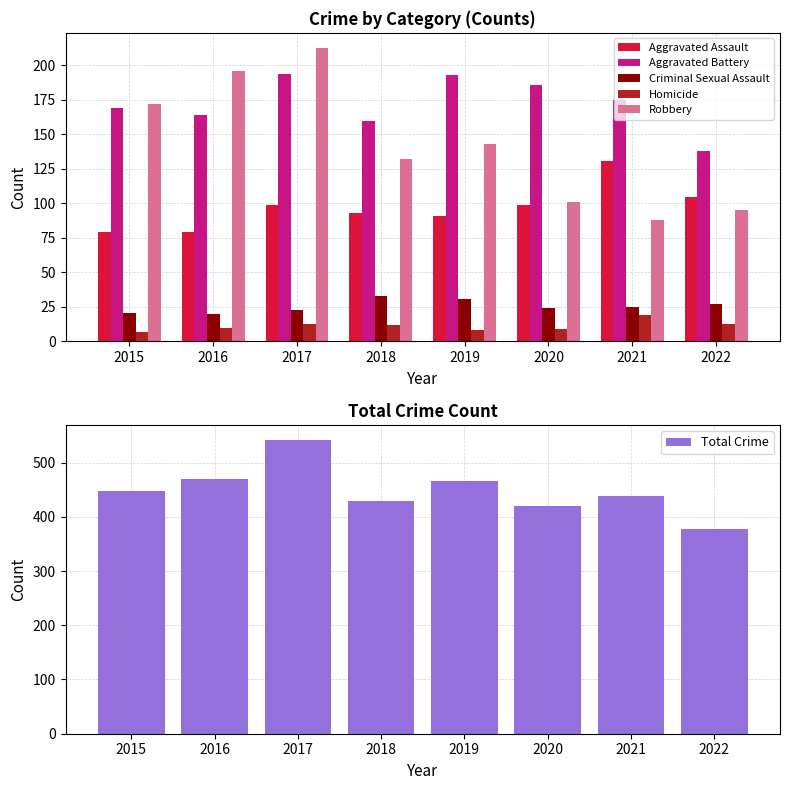

What is the value of the Homicide bar at the 1st from the left?

7